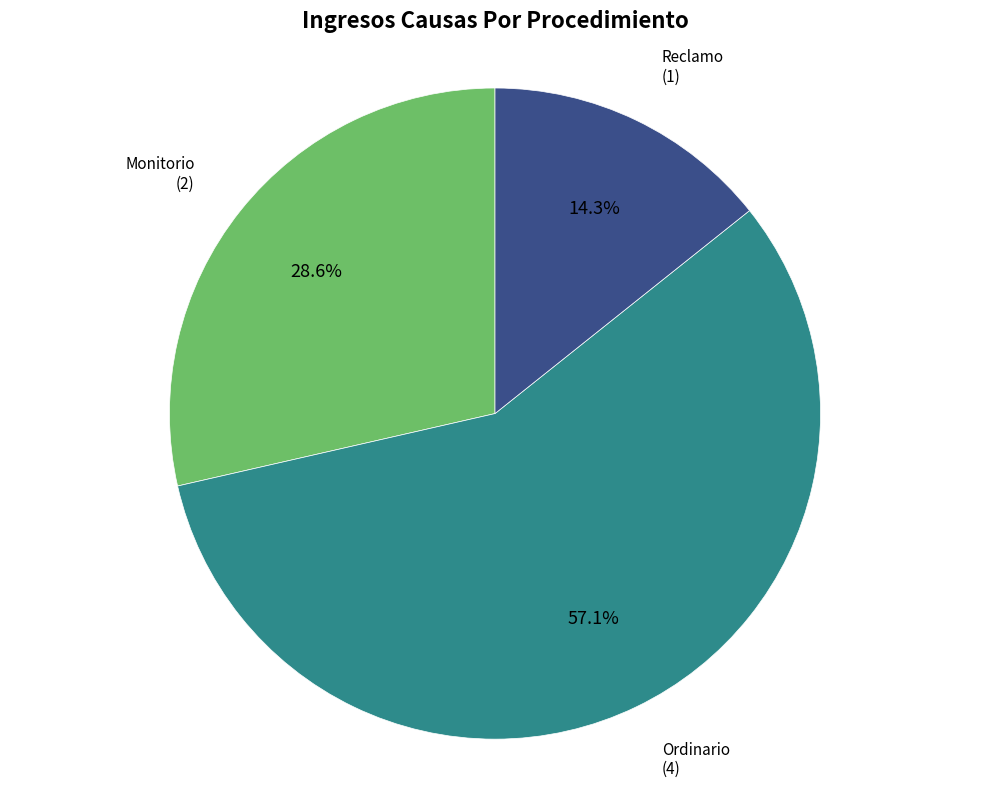

Count the number of slices in the pie.

3